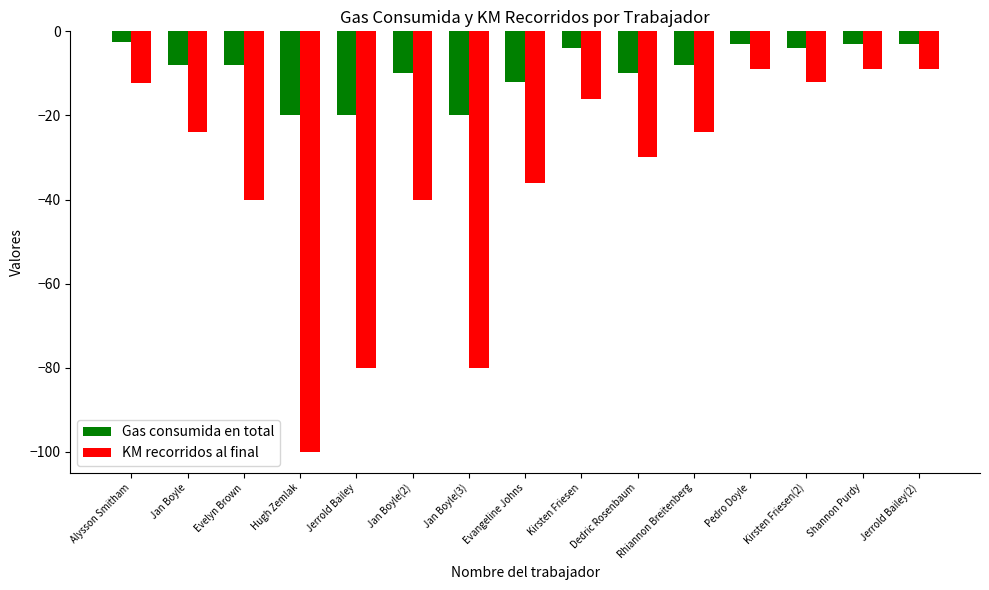

What value does the Gas consumida en total series have at Dedric Rosenbaum?

-10.0